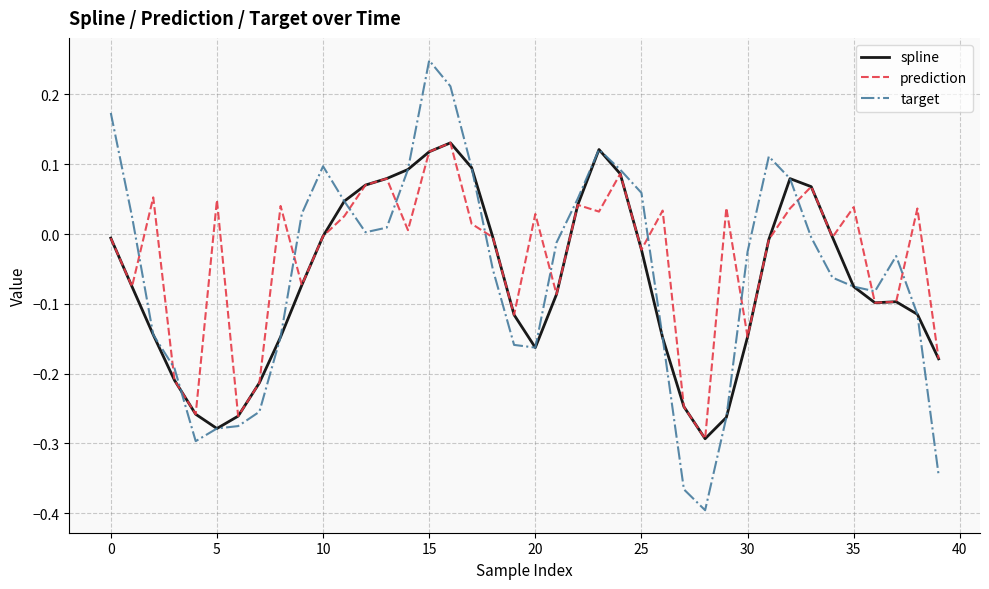

Which series has the largest range (max minus min)?

target